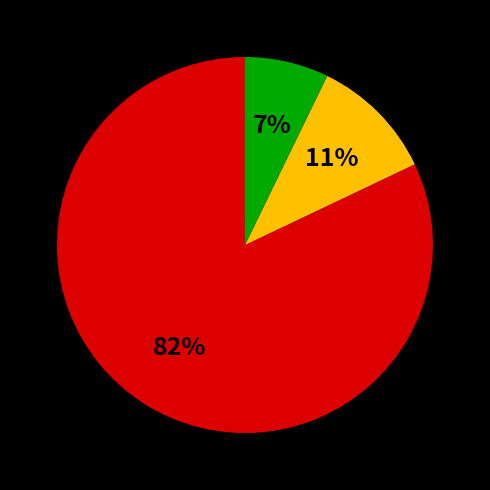

How many segments does this pie chart have?

3